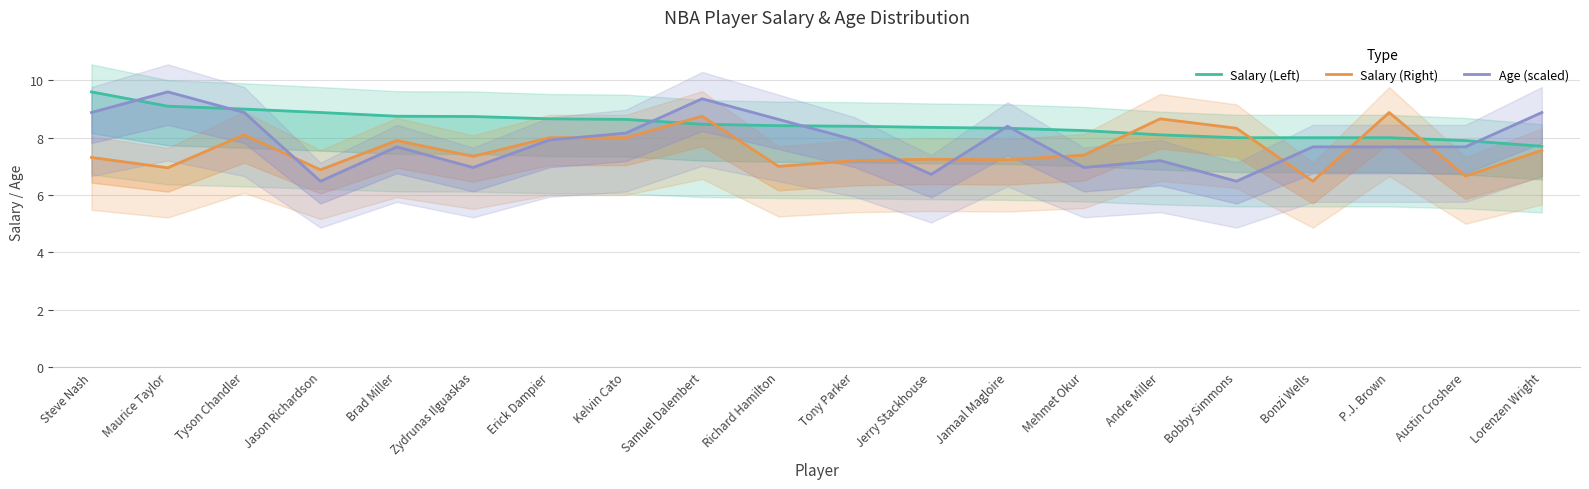

The Age (scaled) series shows 4.6 at Maurice Taylor. True or false?

False